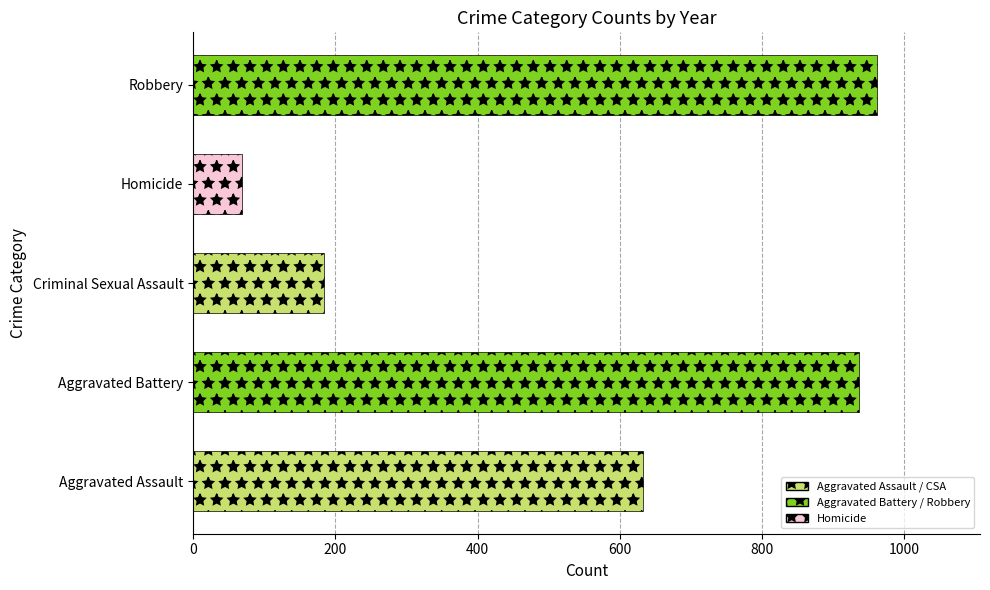

Reading top to bottom, transcribe all the data shown in this chart.

962	68	184	936	633